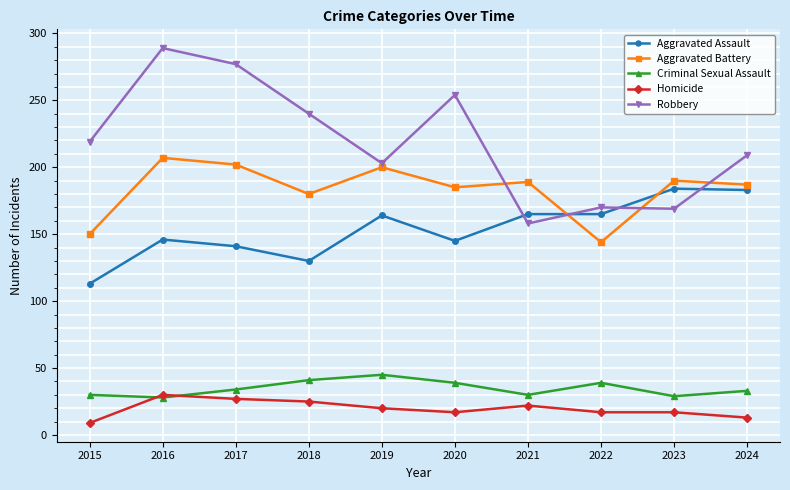

True or false: Criminal Sexual Assault has more than 1 points higher than both neighbors.

True